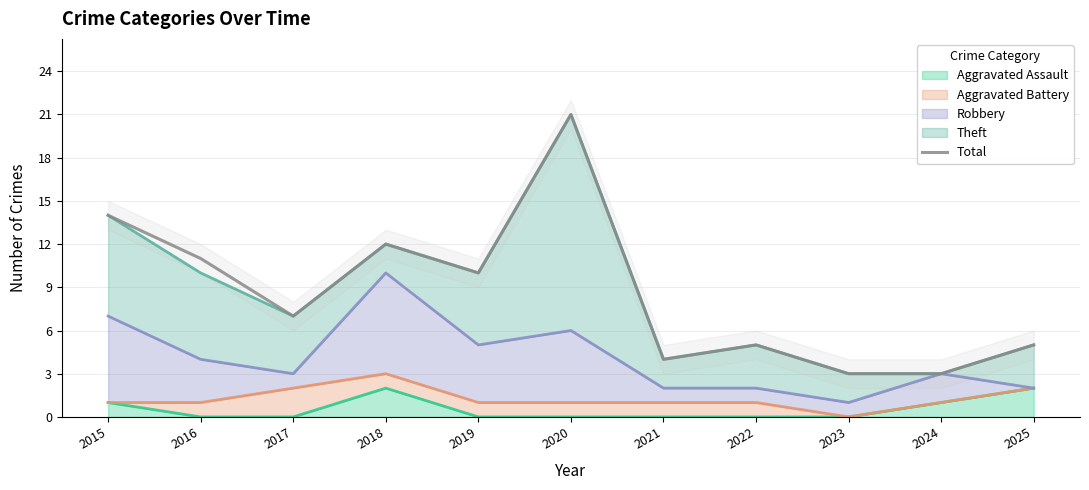

True or false: the data has more than 0 interior local peaks.

True